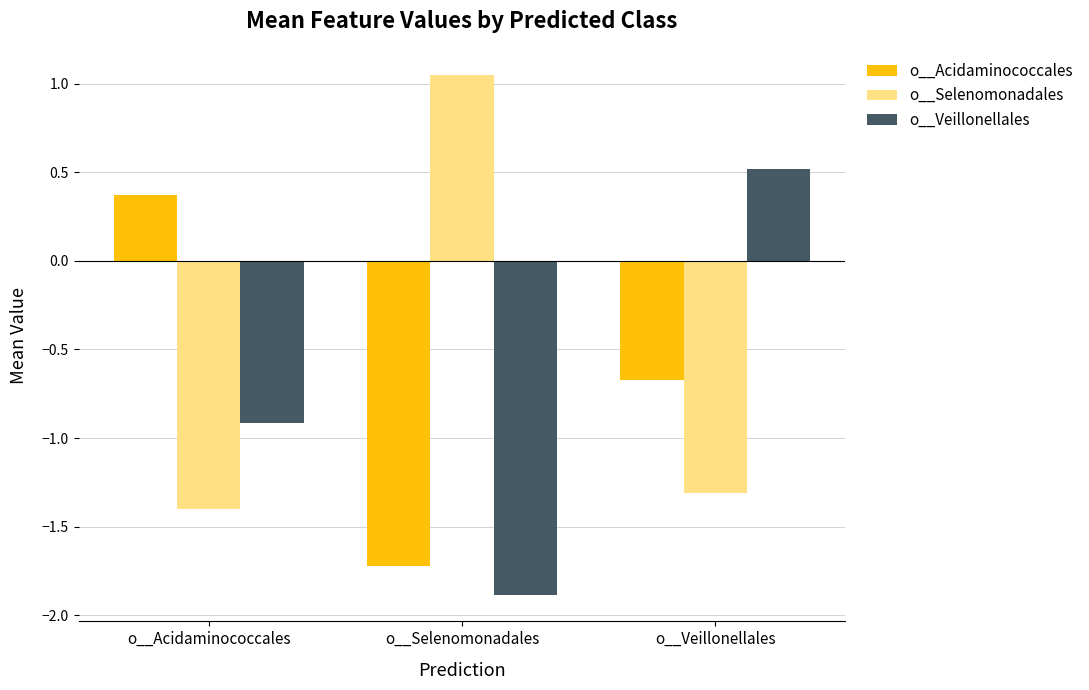

Which label corresponds to the smallest value in the chart?

o__Selenomonadales